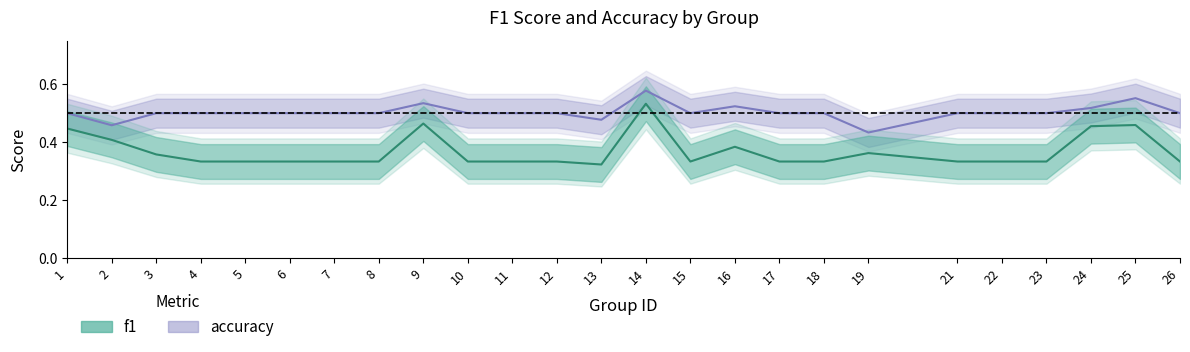

Read the f1 value at 21.

0.3